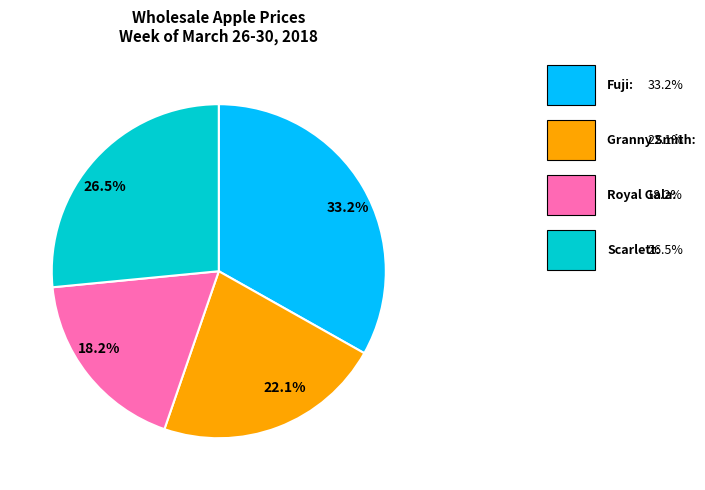

Does 33.2% represent more than half of the total?

No